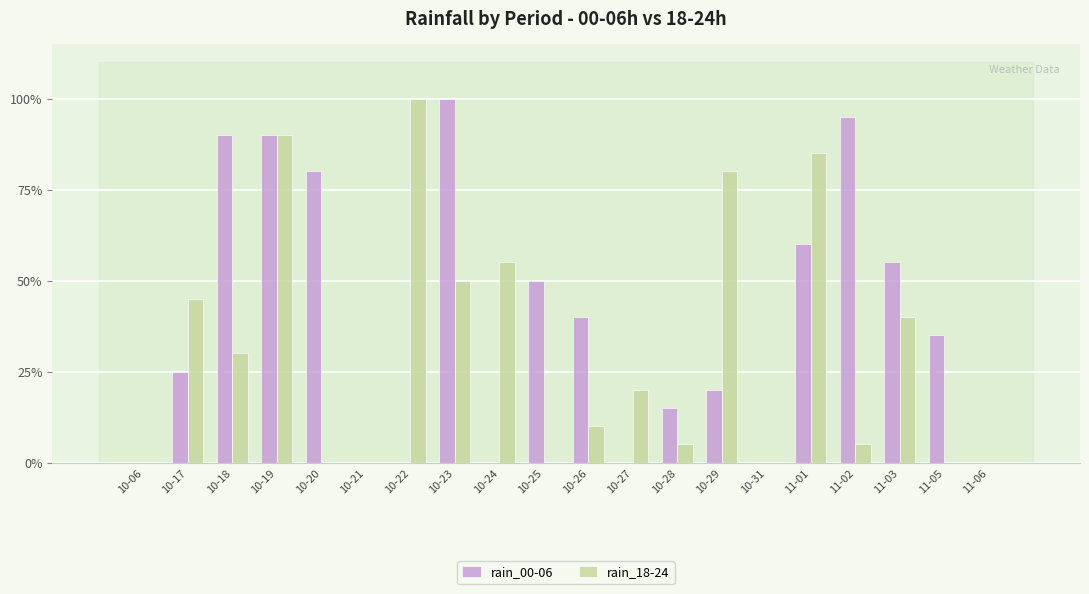

Which series changed the most between 10-28 and 11-01?

rain_18-24